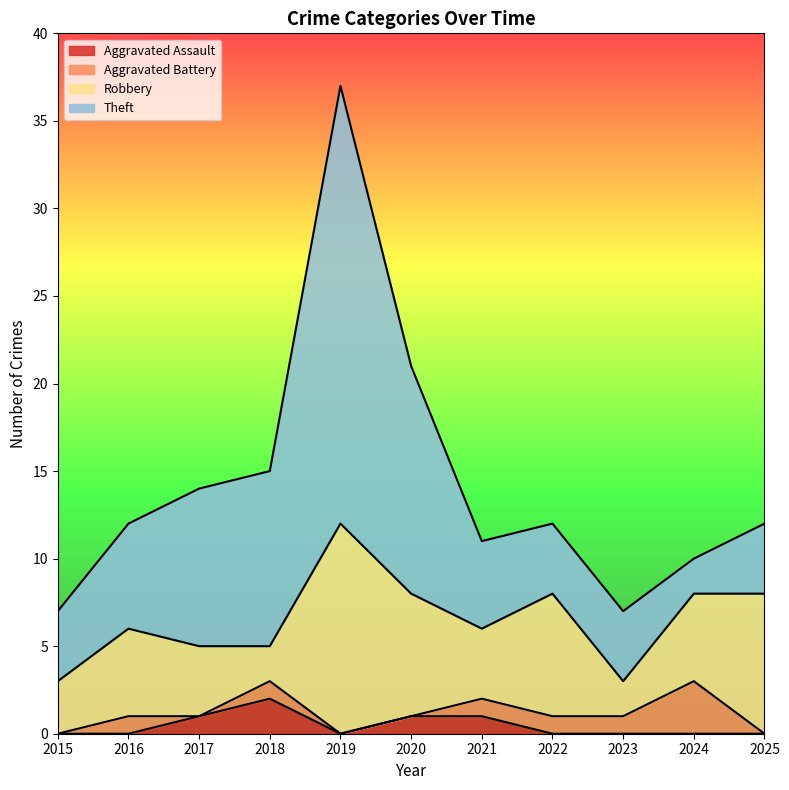

At which category does Aggravated Battery reach its first local valley?

2017